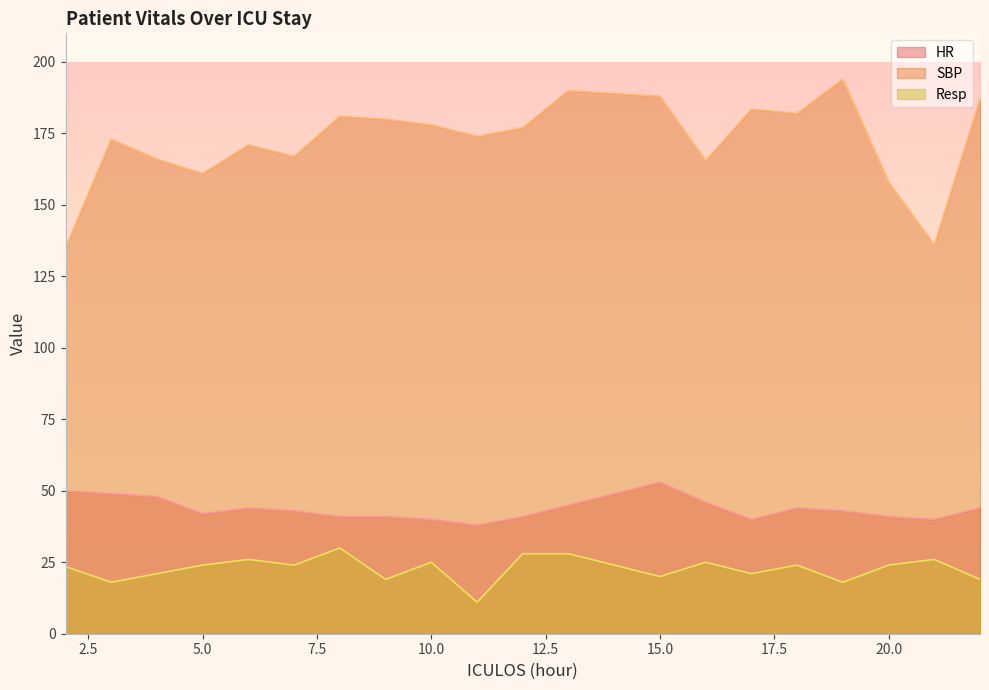

At how many categories does at least one series exceed 119?

20